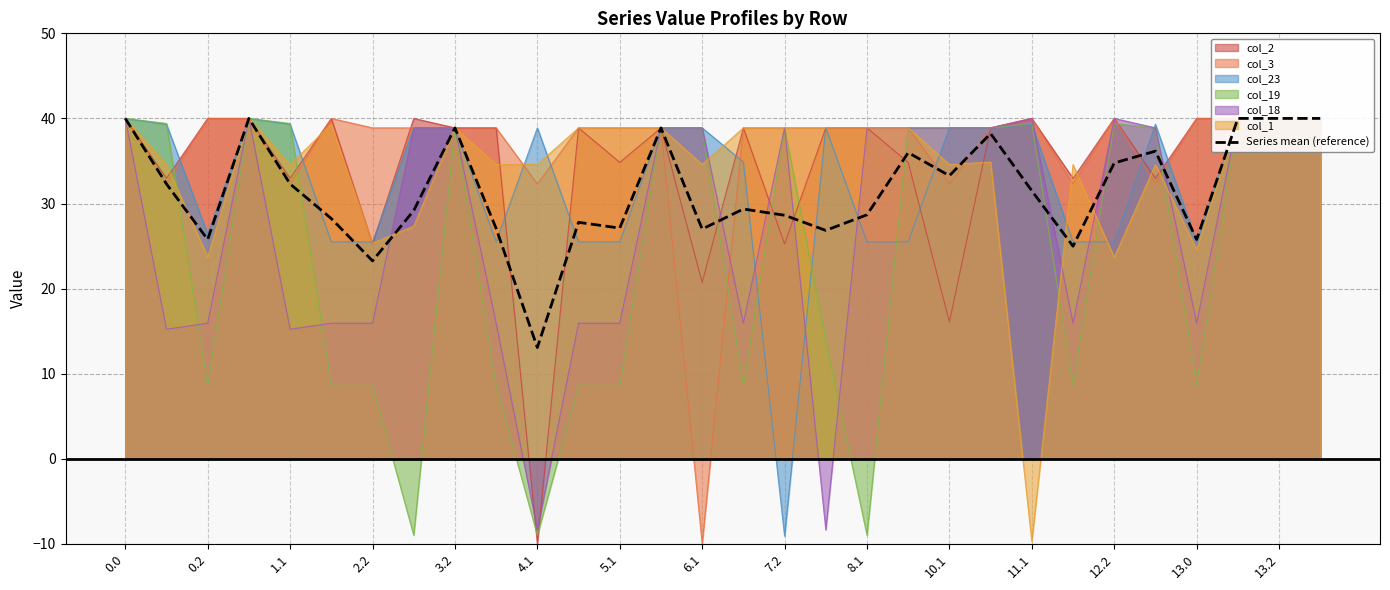

What is the minimum value shown in the chart?

-10.0